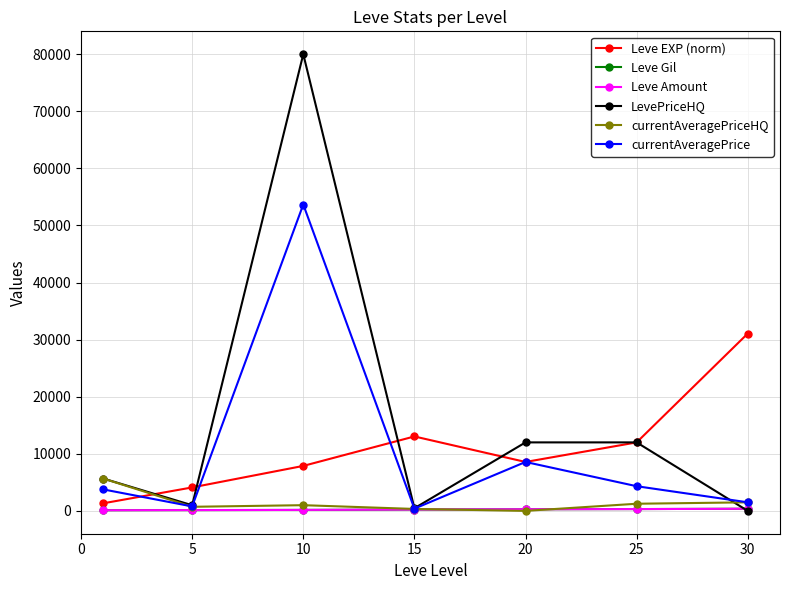

True or false: currentAveragePriceHQ and currentAveragePrice cross at least once.

True